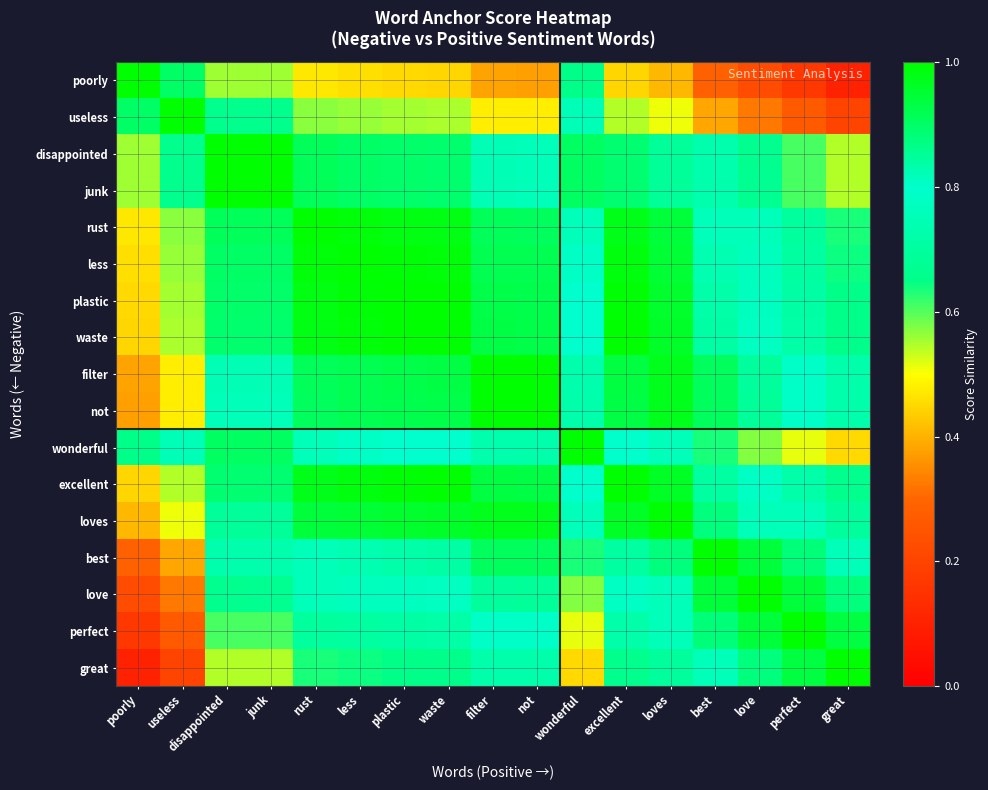

Count the number of data series in this chart.

17